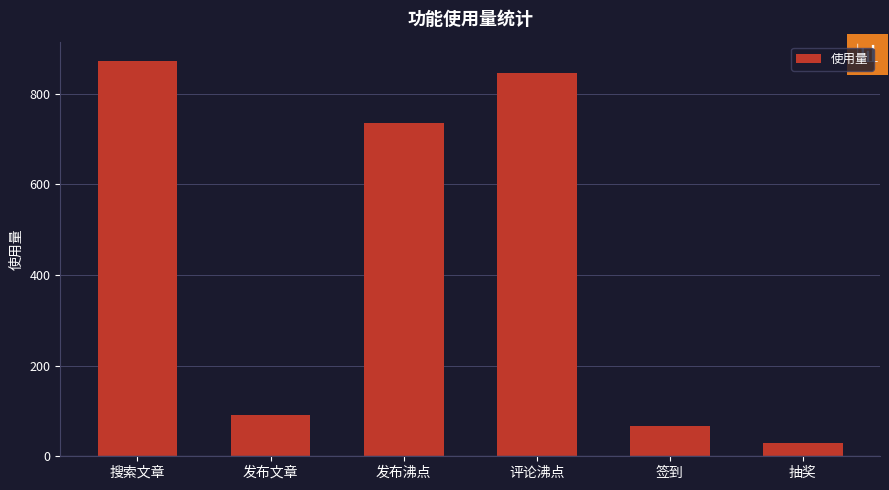

Rank the categories by value from highest to lowest.

搜索文章, 评论沸点, 发布沸点, 发布文章, 签到, 抽奖